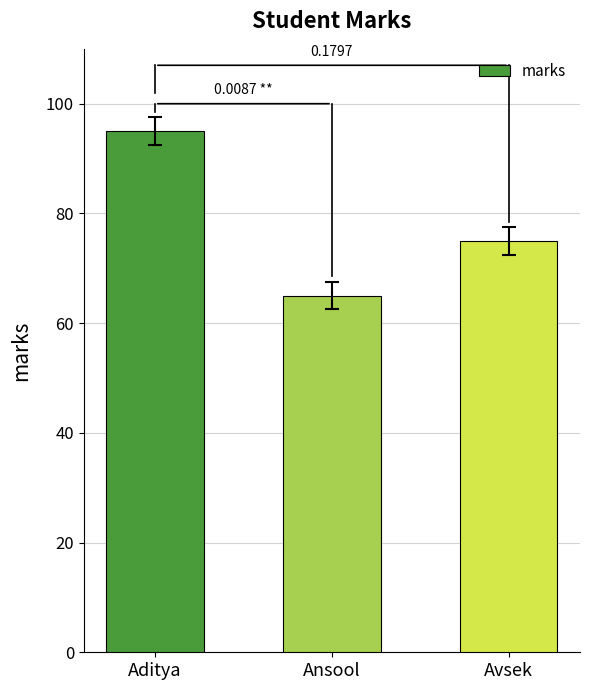

Reading right to left, extract all data points from this chart.

75	65	95